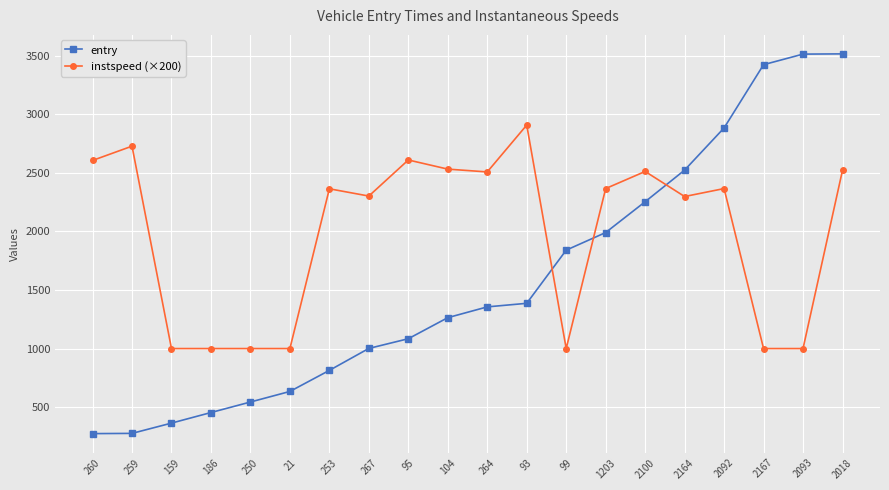

True or false: entry and instspeed (×200) intersect in this chart.

True